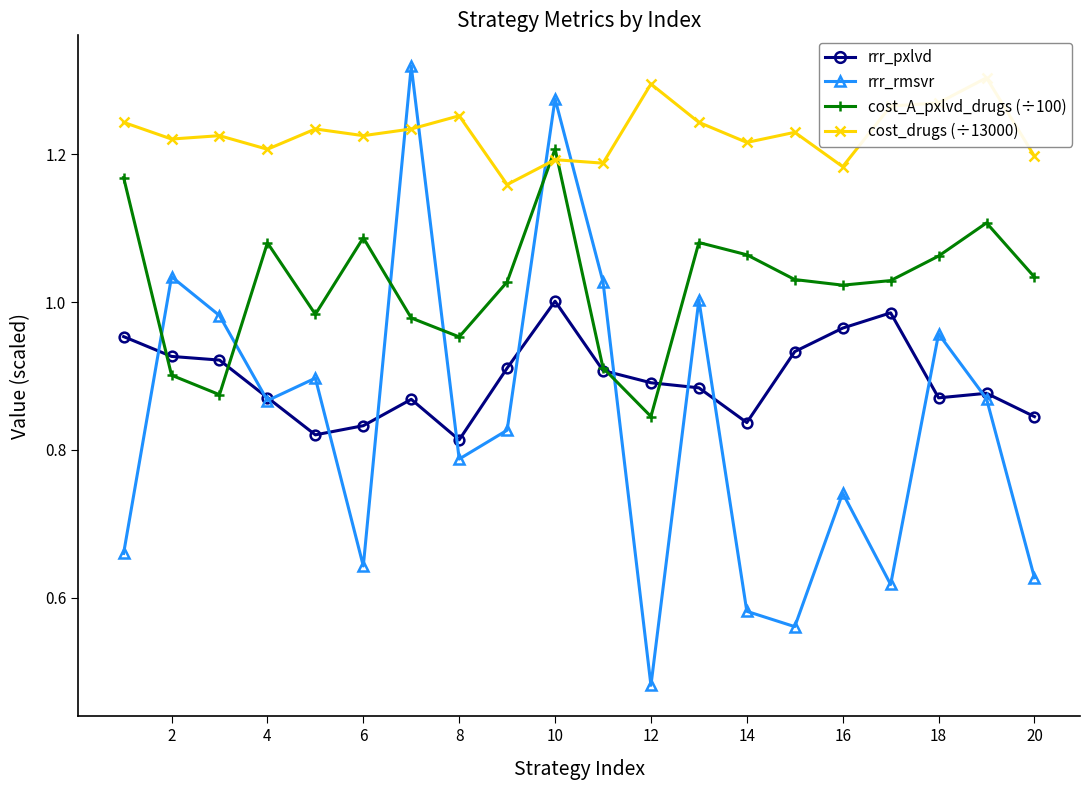

At which category does rrr_rmsvr reach its first local valley?

4